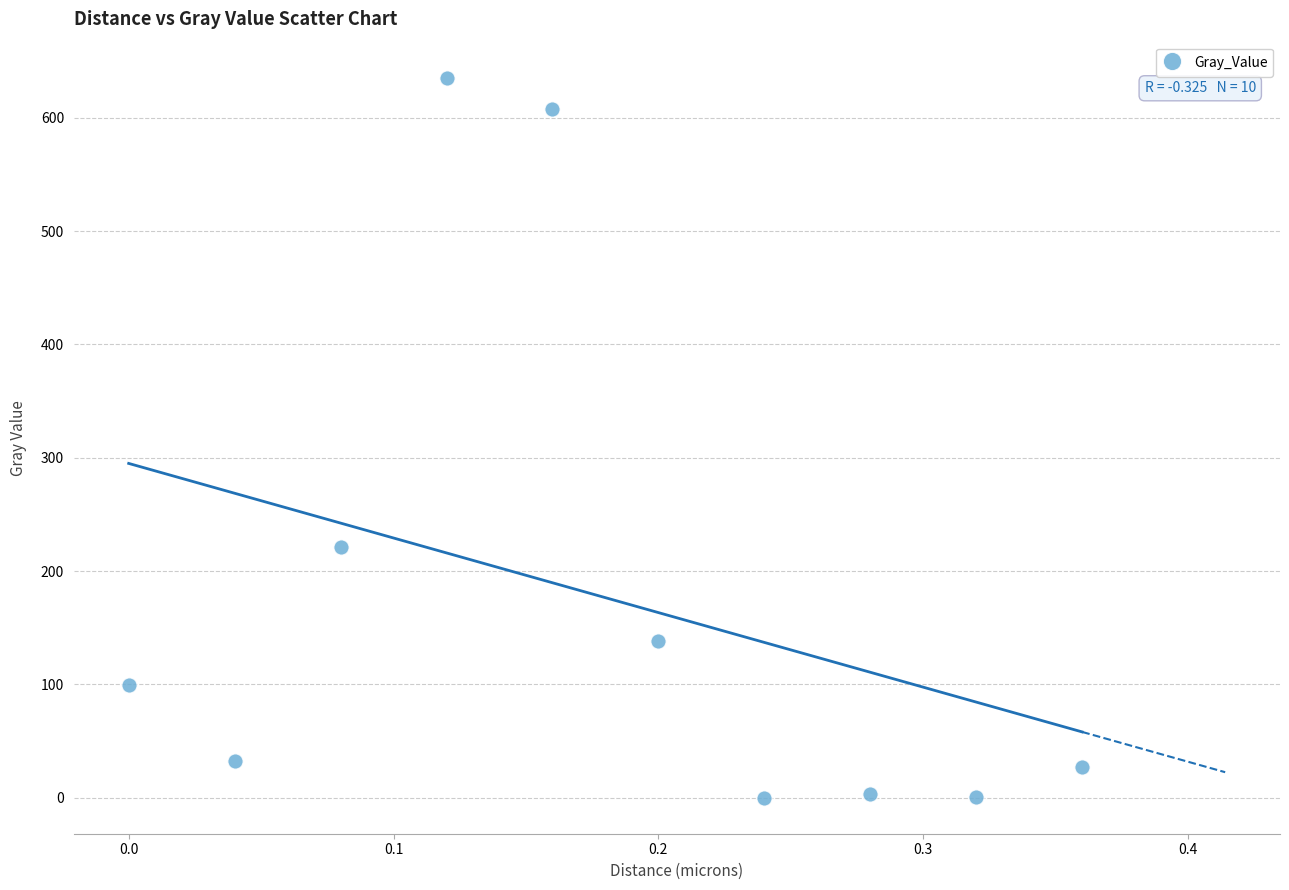

What Y value in the scatter plot is closest to 317?

221.3